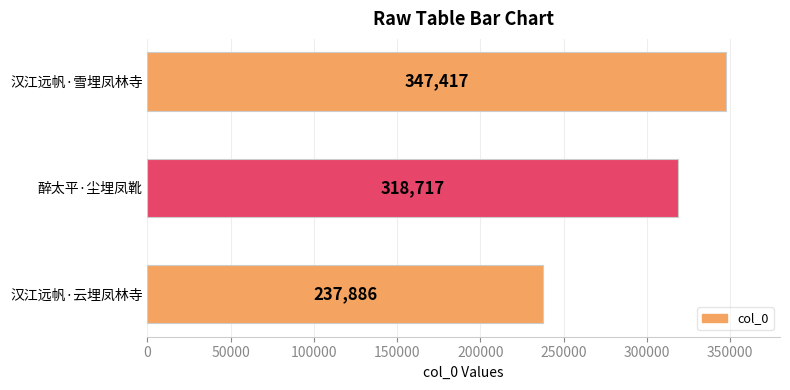

Reading bottom to top, extract all data points from this chart.

汉江远帆·云埋凤林寺=237886	醉太平·尘埋凤靴=318717	汉江远帆·雪埋凤林寺=347417